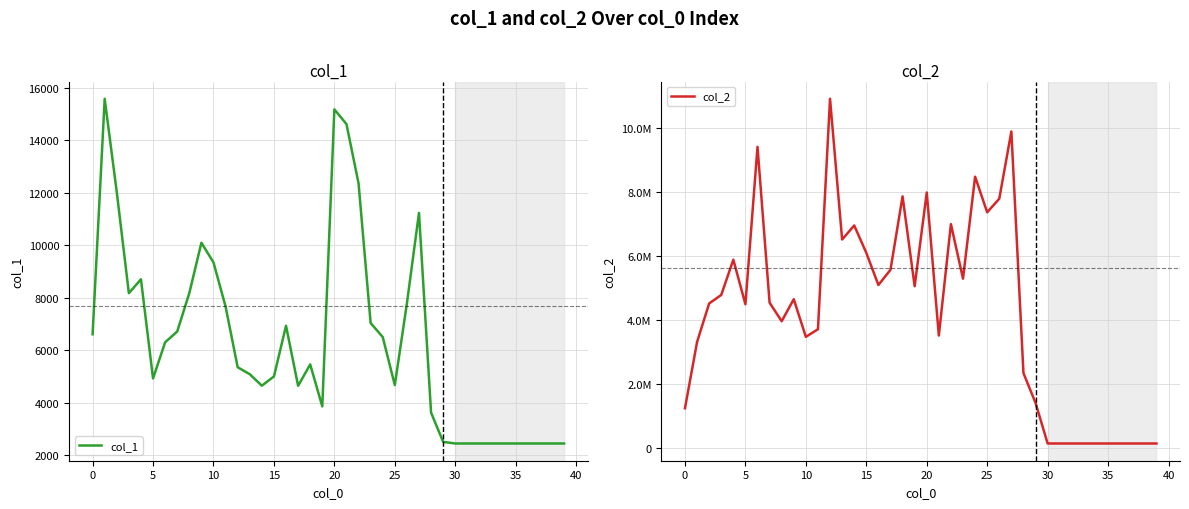

What is the highest value of the col_1 series?

15573